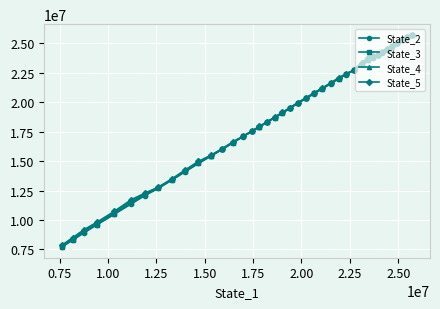

What is the value of the State_3 point at the 40th from the left?

25733041.1